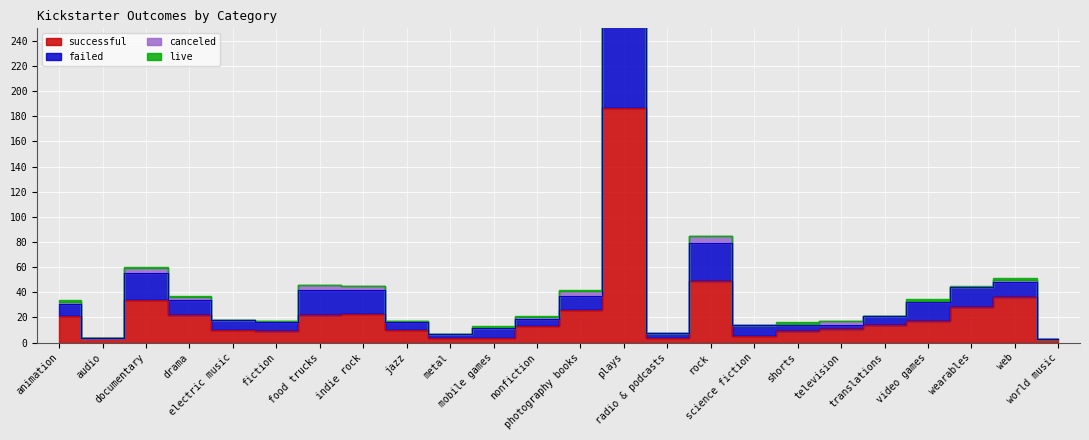

What is the smallest value displayed?

3